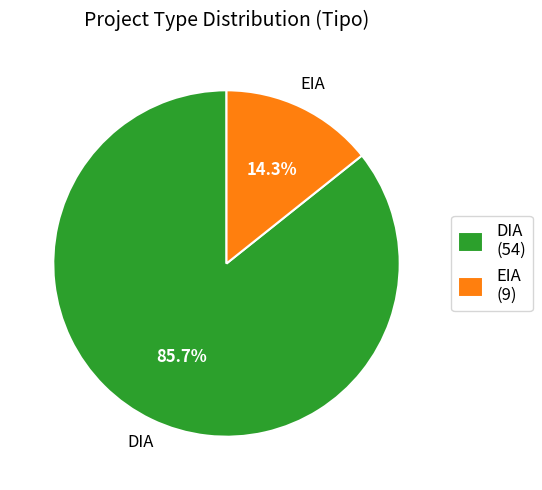

Rank the categories by value from lowest to highest.

EIA, DIA